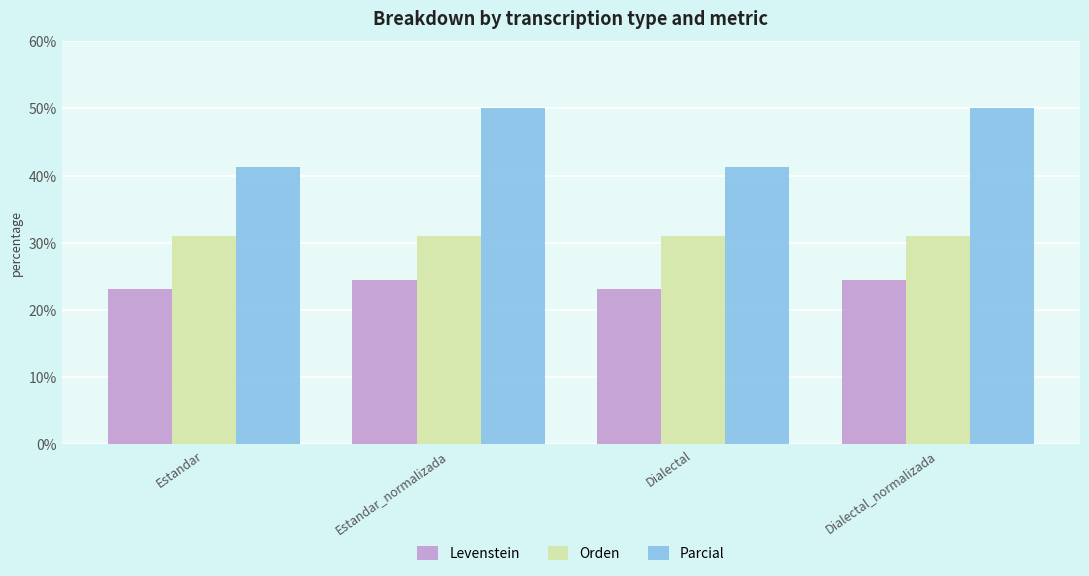

Which series has the largest total across all categories?

Parcial